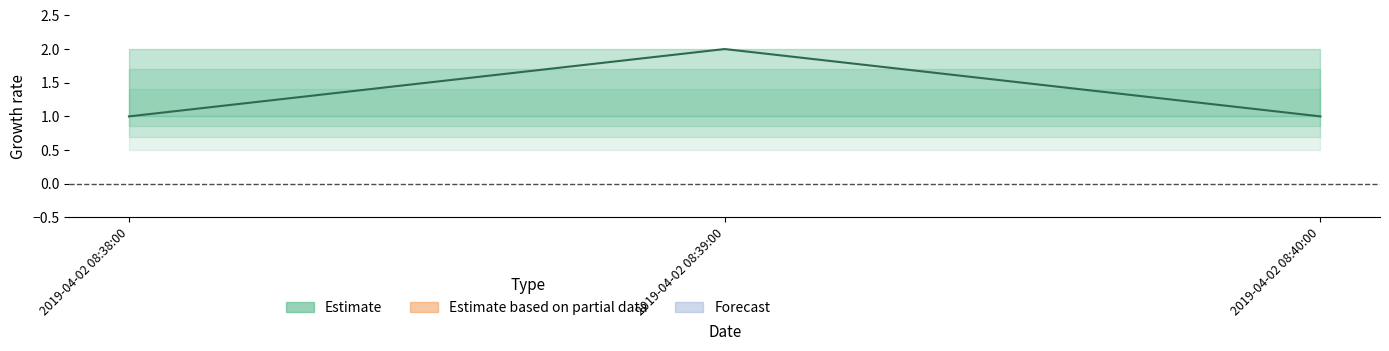

At how many categories does at least one series exceed 1?

3